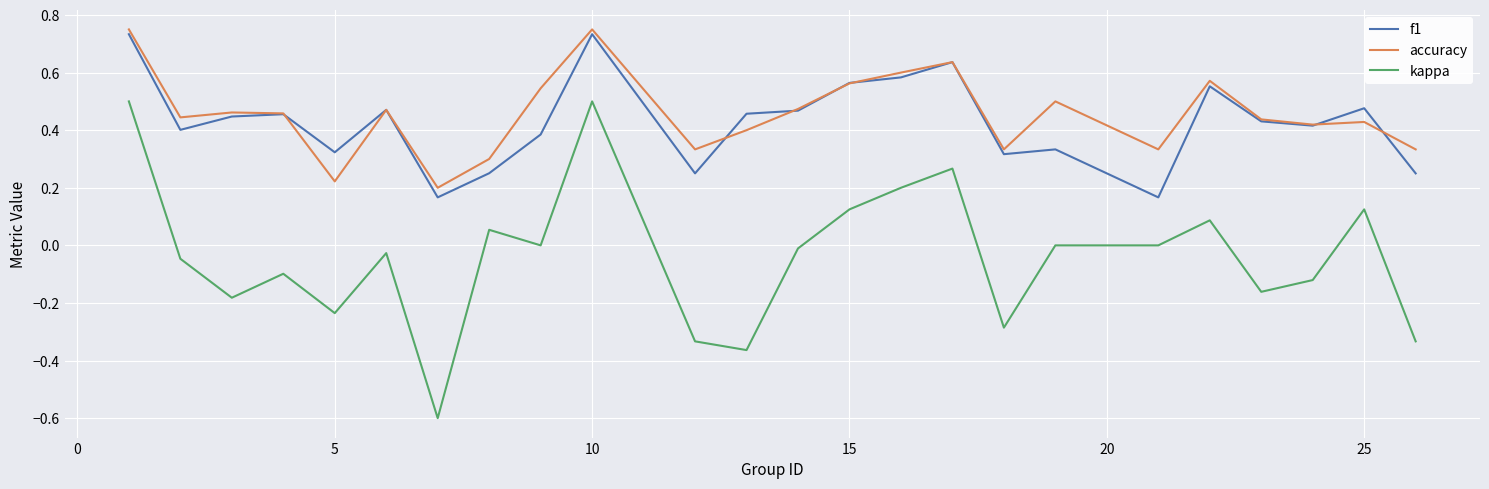

True or false: accuracy and kappa intersect in this chart.

False